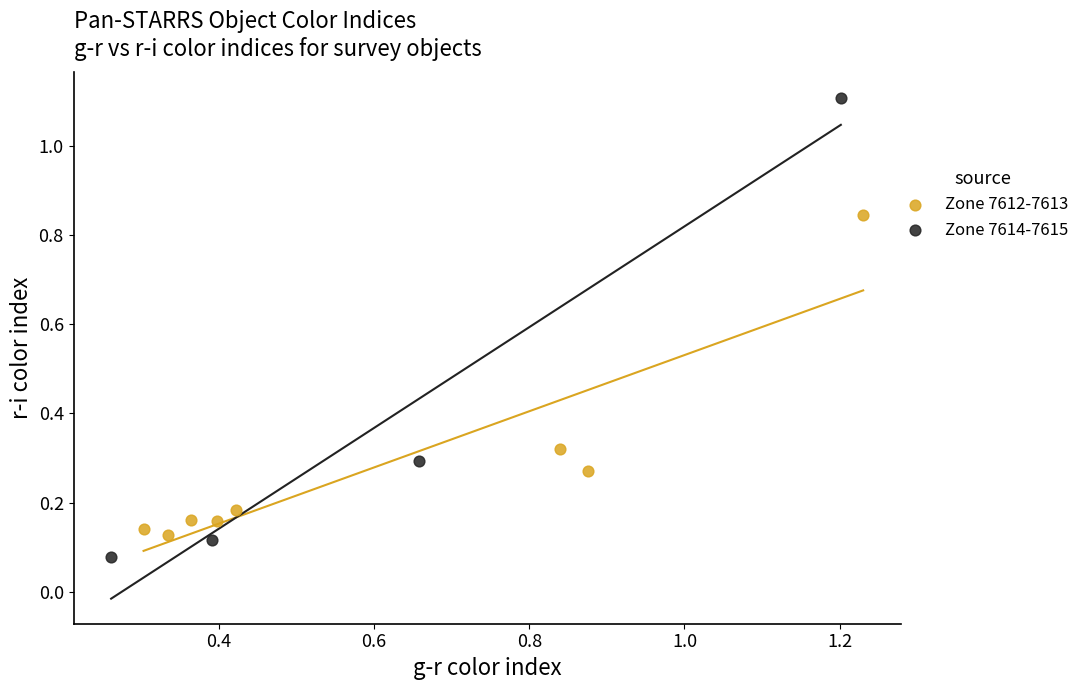

Which series contains the highest Y value?

Zone 7614-7615